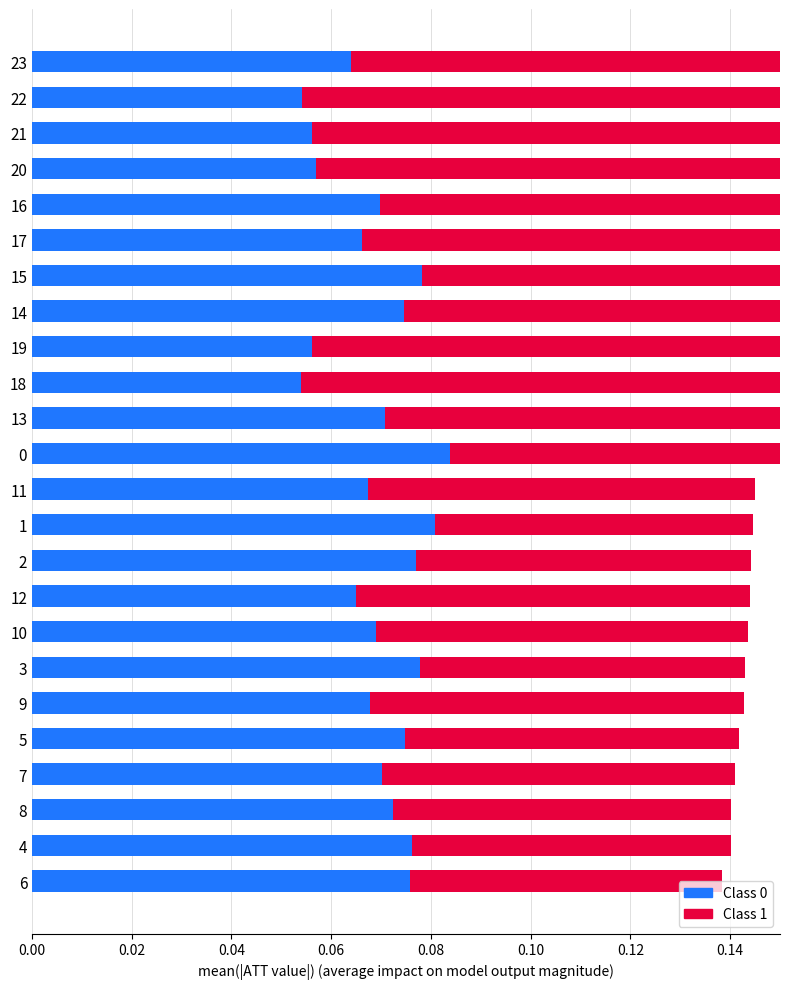

How many bars are there in total?

48